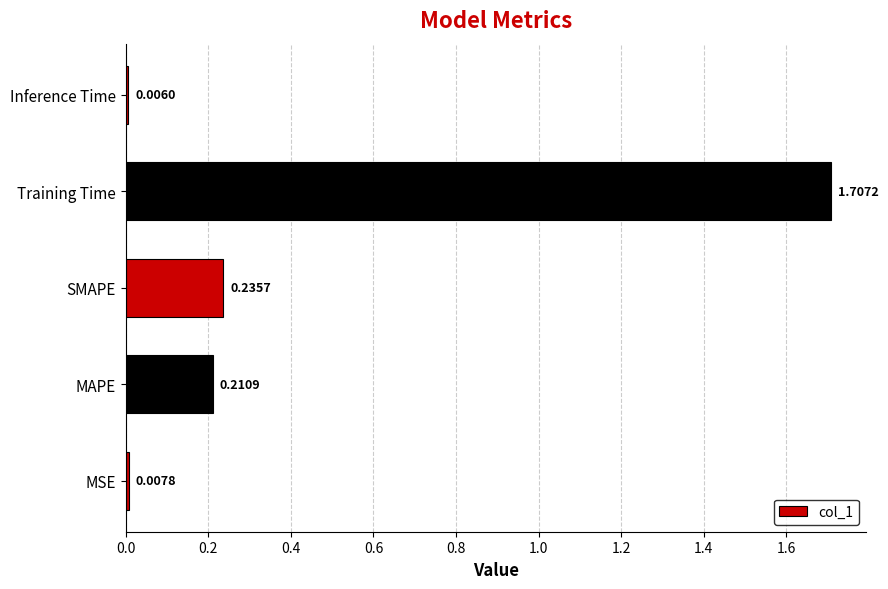

What is the difference between the values at Training Time and MSE?

1.7